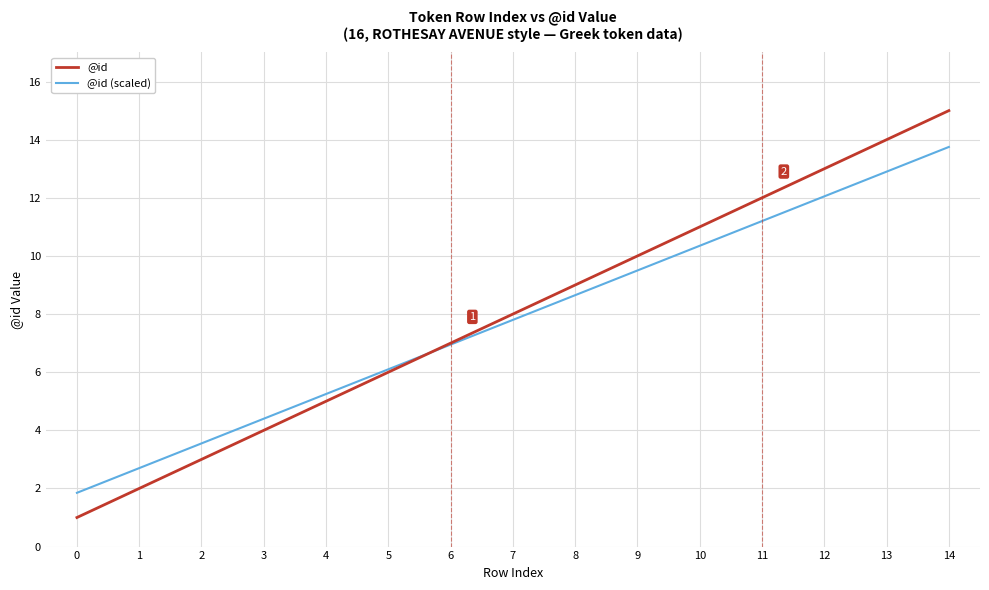

What is the highest value of the @id series?

15.0